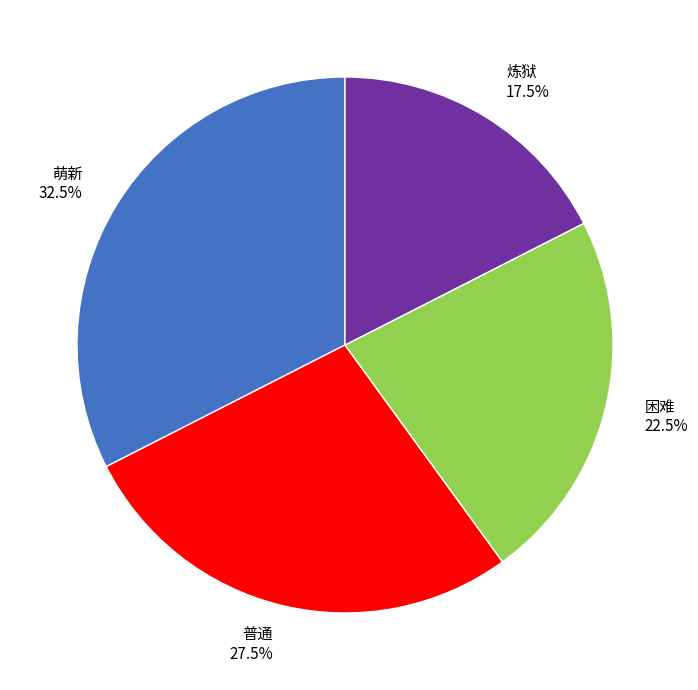

What is the smallest slice in the pie chart?

炼狱